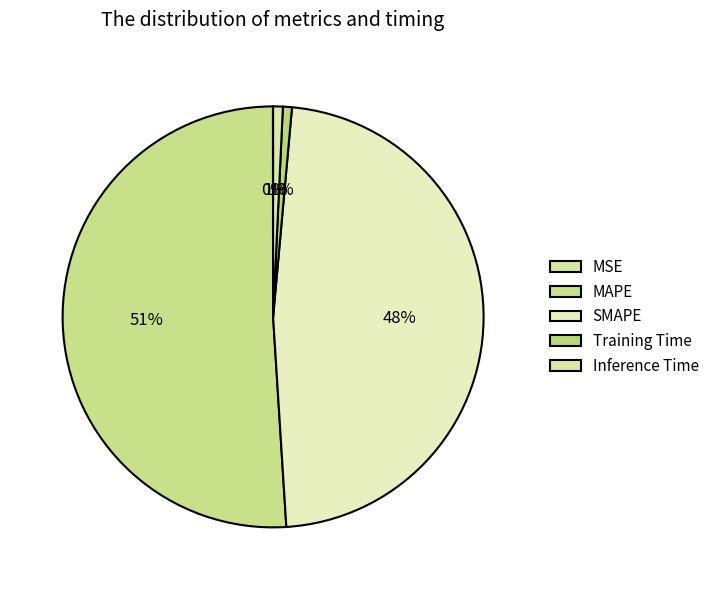

What is the change in value from MAPE to SMAPE?

-1.0